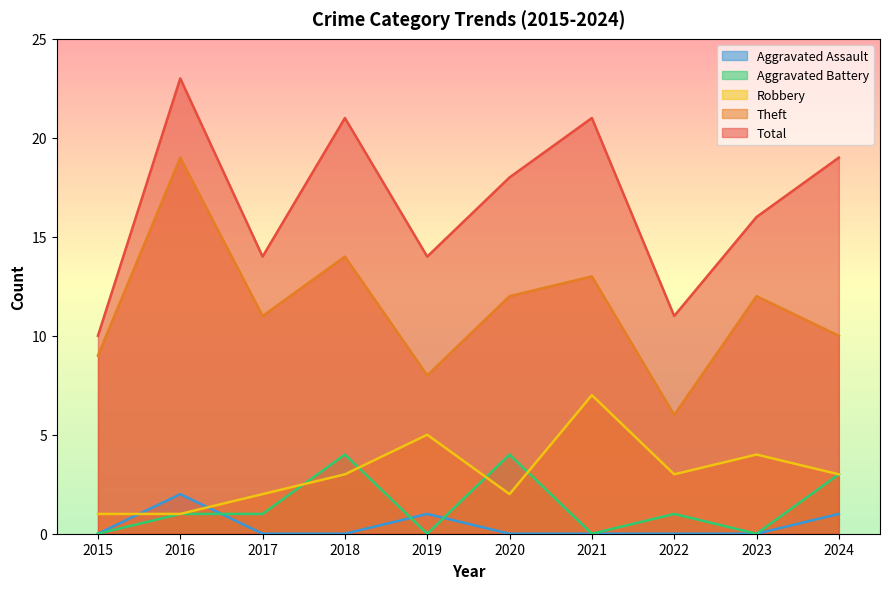

Does the chart have visible grid lines?

No